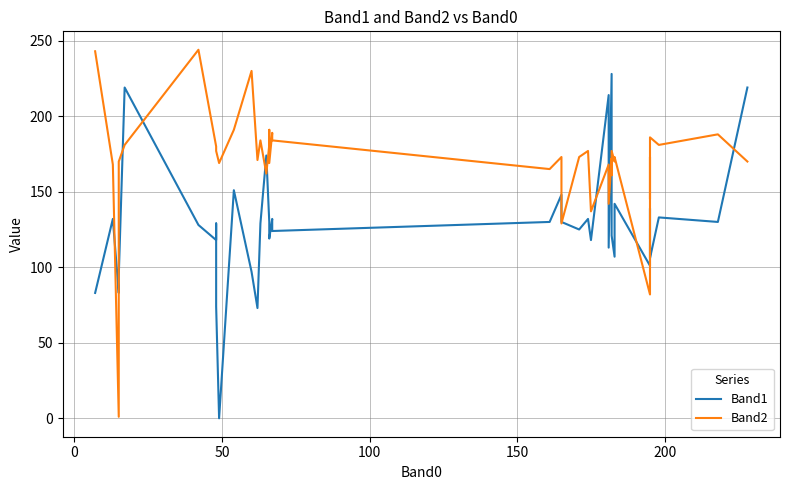

What is the maximum value for Band1?

228